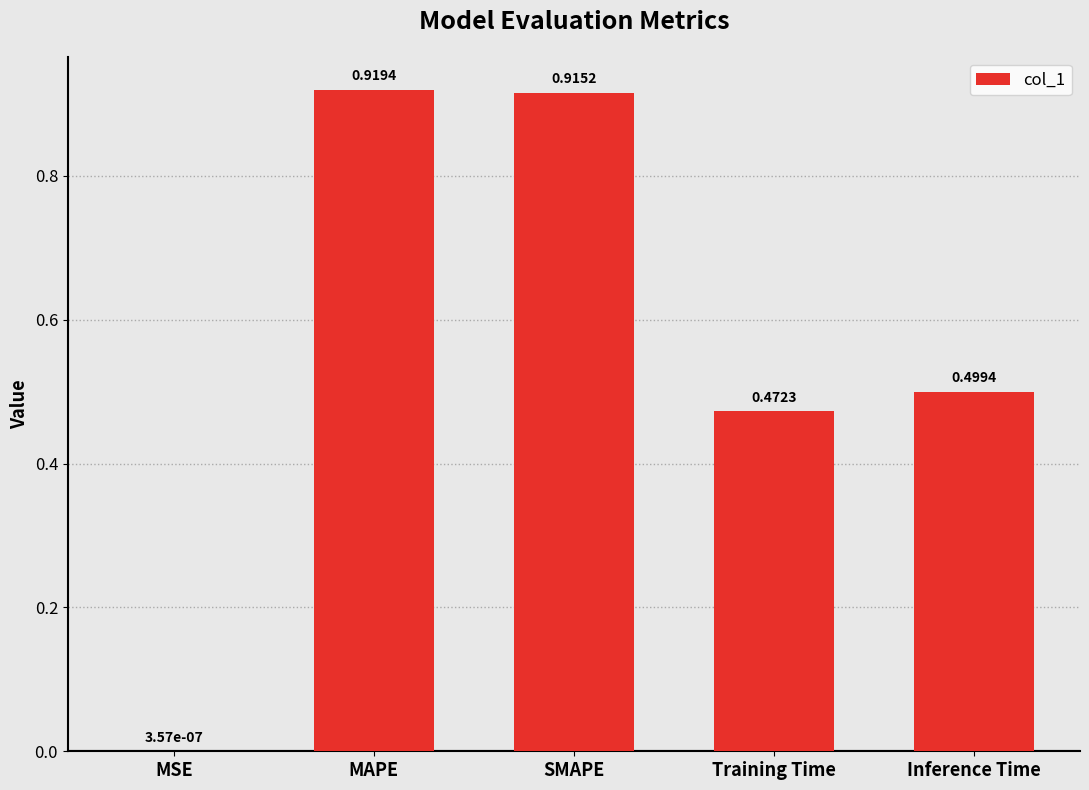

Between SMAPE and Inference Time, which is larger?

SMAPE